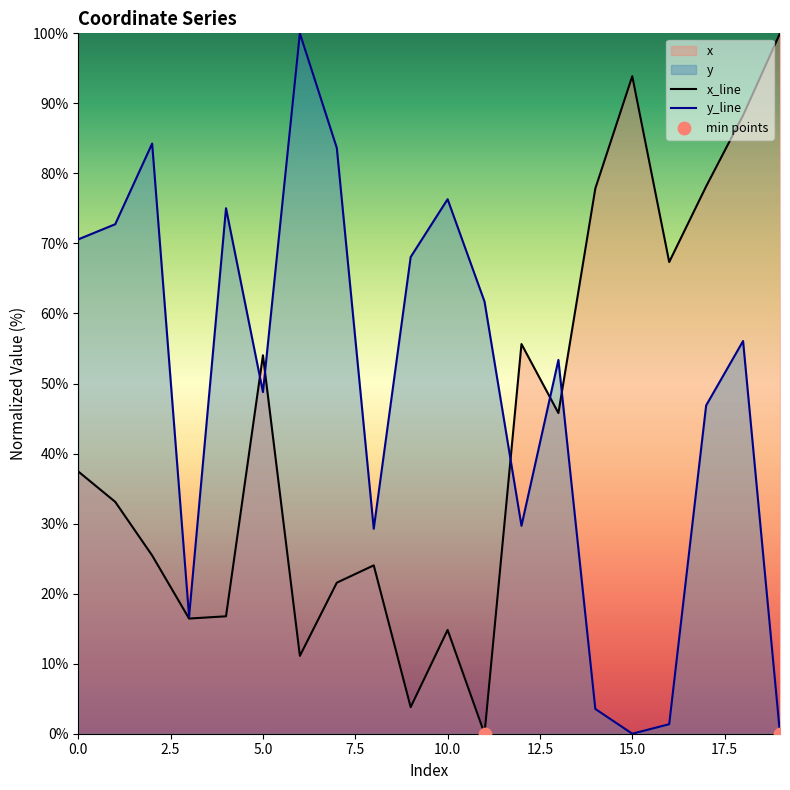

Which series contains the highest Y value?

x